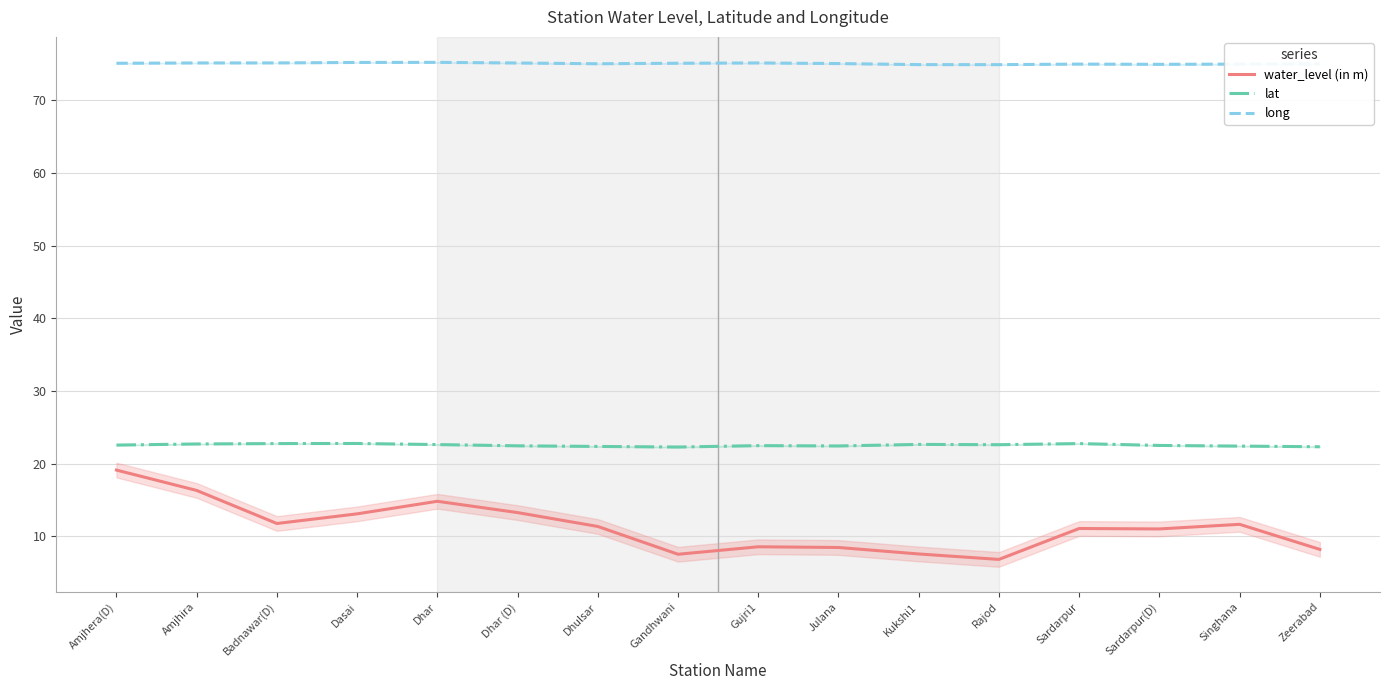

Reading right to left, list all the values displayed in this chart.

water_level (in m): 8.2	11.6	11.0	11.1	6.8	7.6	8.5	8.6	7.5	11.4	13.3	14.8	13.1	11.8	16.3	19.1
lat: 22.3	22.4	22.5	22.8	22.6	22.6	22.4	22.5	22.3	22.4	22.5	22.6	22.8	22.8	22.7	22.6
long: 75.0	75.0	75.0	75.0	74.9	74.9	75.1	75.2	75.1	75.1	75.2	75.2	75.2	75.2	75.2	75.1